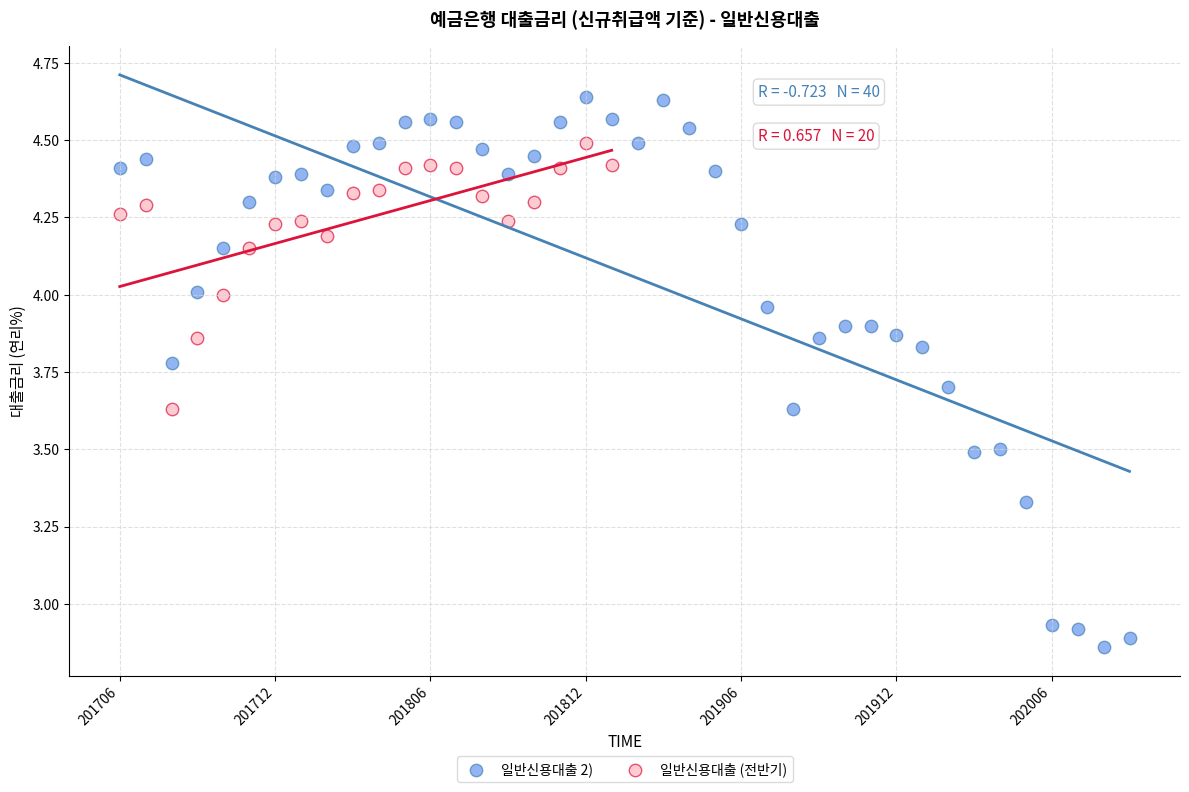

Which series has the largest Y range (max minus min)?

일반신용대출 2)